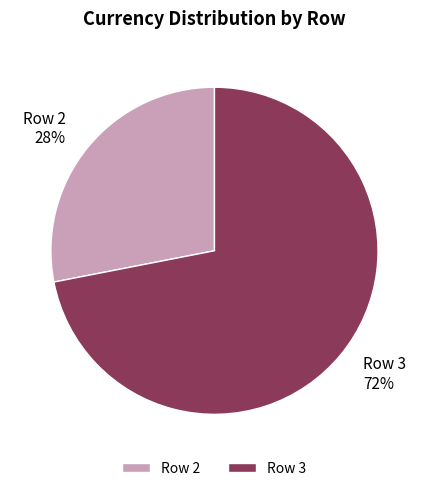

Which category has the smallest portion of the pie?

Row 2